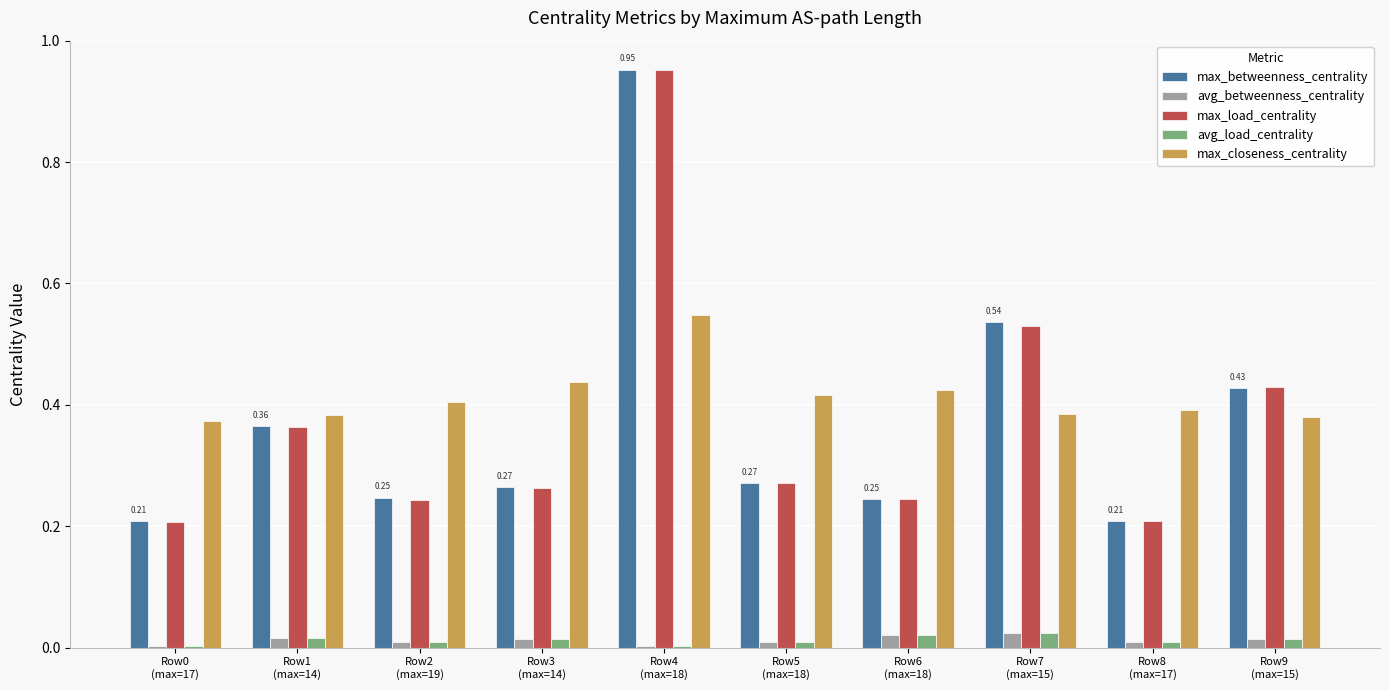

Between Row5
(max=18) and Row4
(max=18), which is larger?

Row4
(max=18)